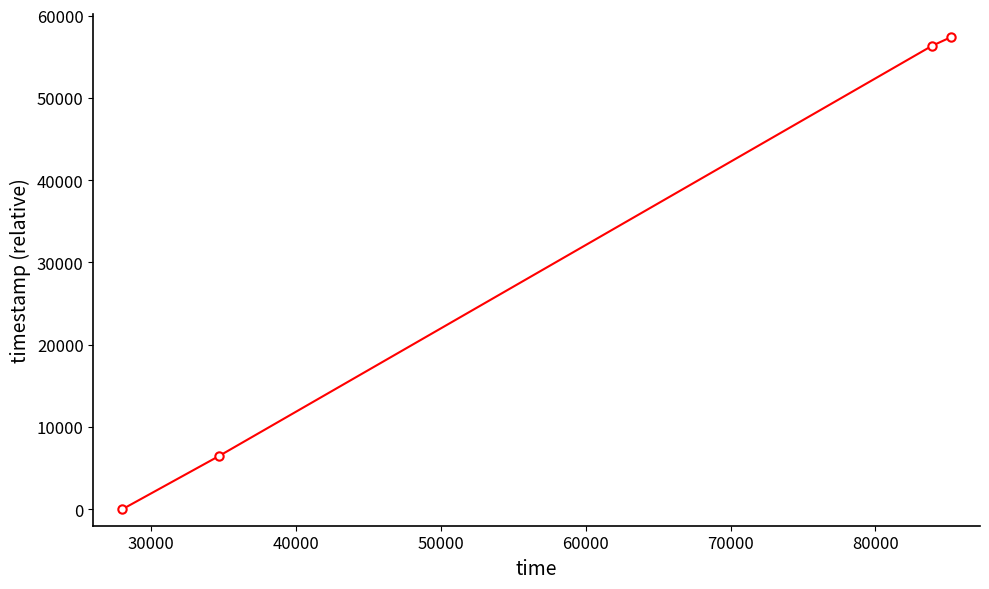

True or false: there are more than 1 points higher than both neighbors.

False